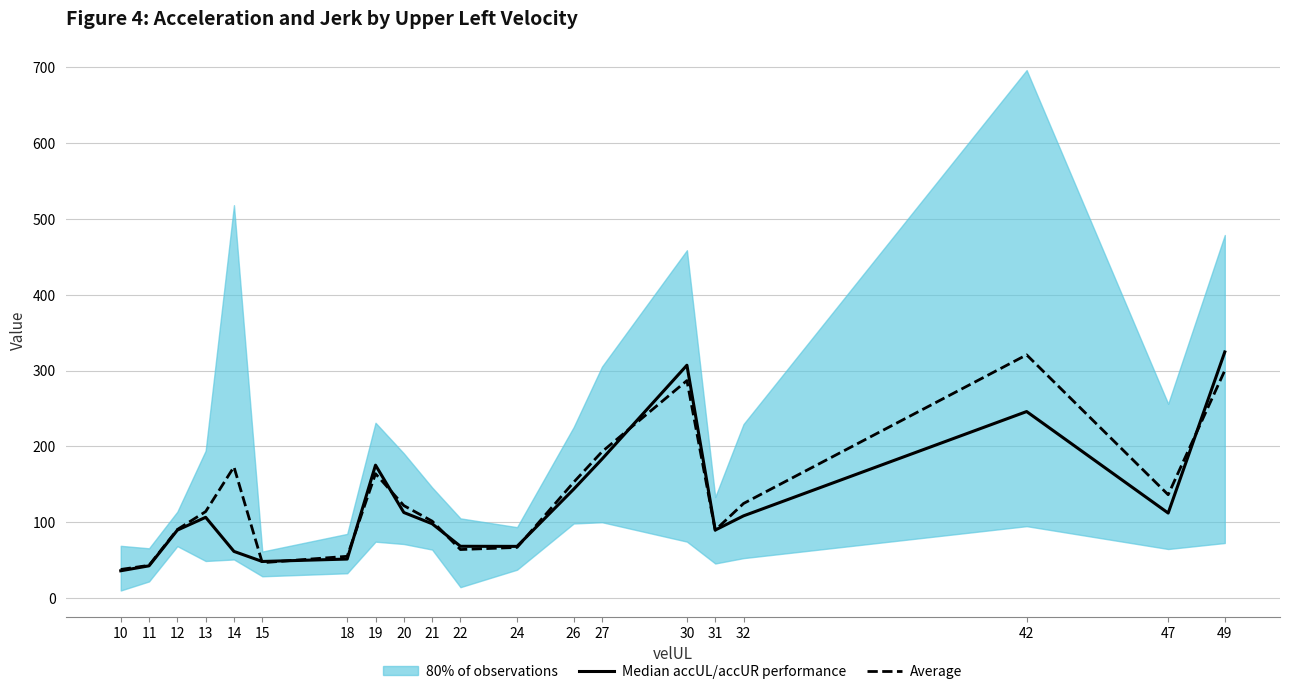

Which series has the largest total across all categories?

Average